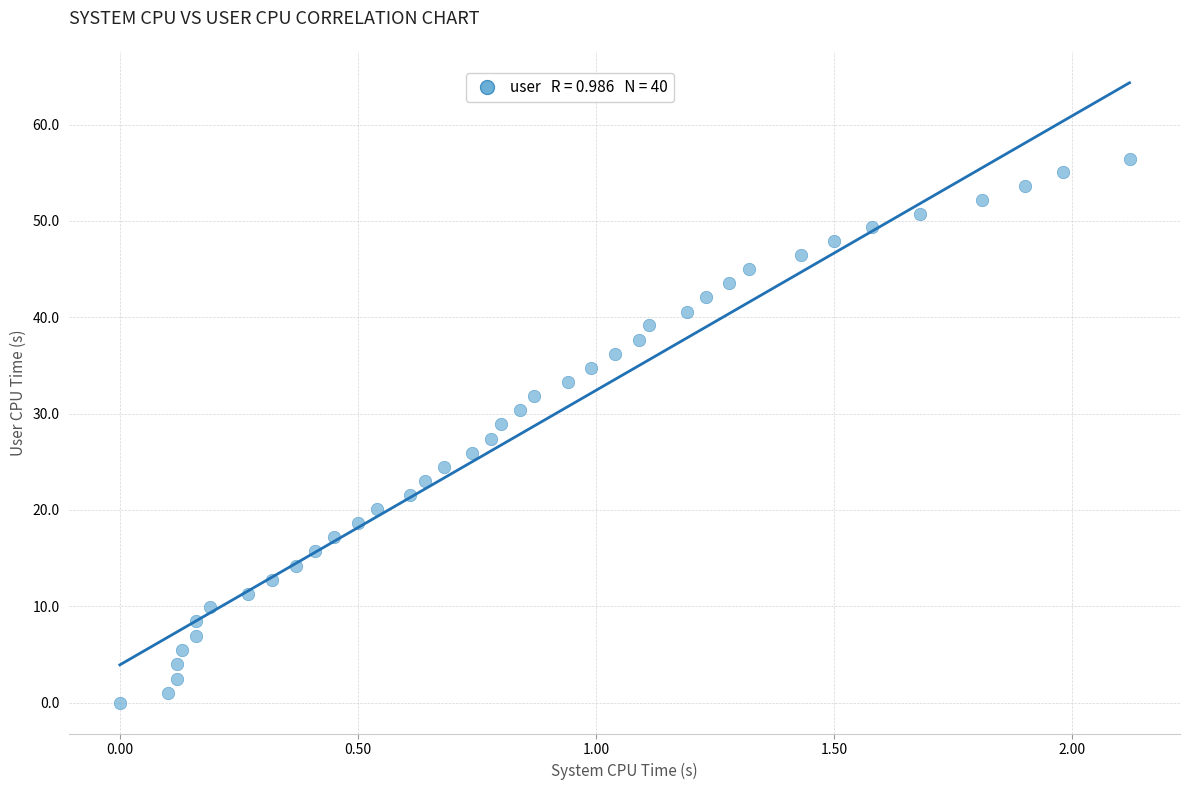

What is the range of Y values (max minus min)?

56.4